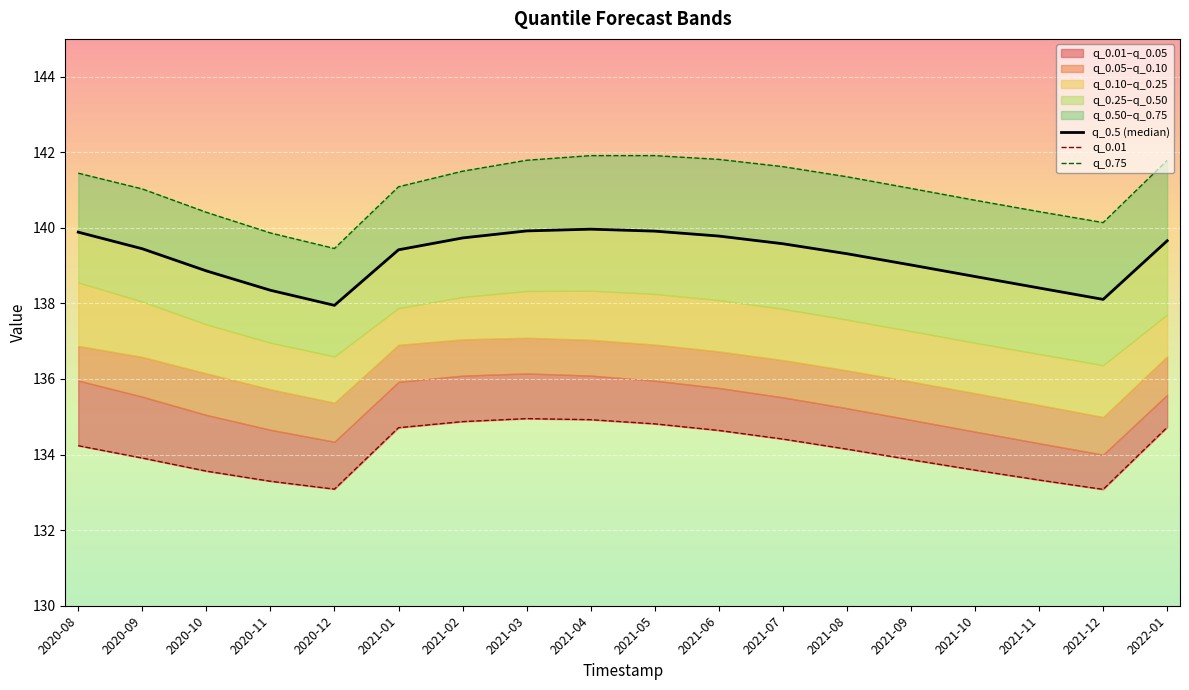

Which category has the highest value in the q_0.5 (median) series?

2021-04